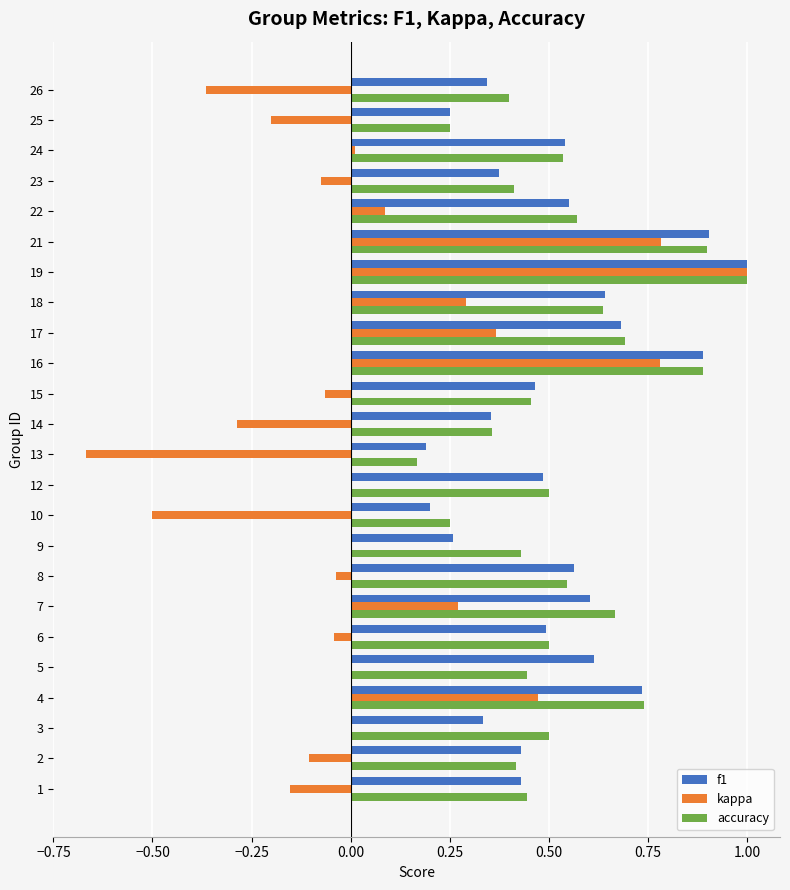

What is the total value across all series at 16?

2.6